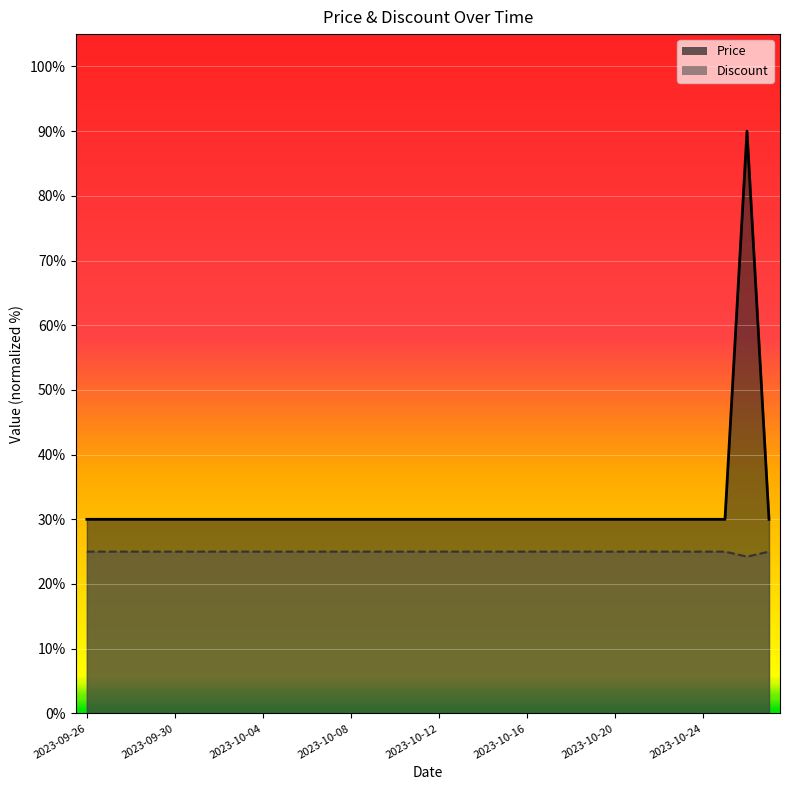

True or false: Price and Discount cross at least once.

False